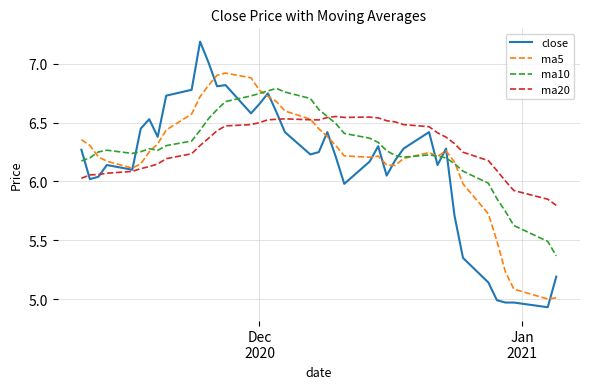

What is the greatest value displayed?

7.2